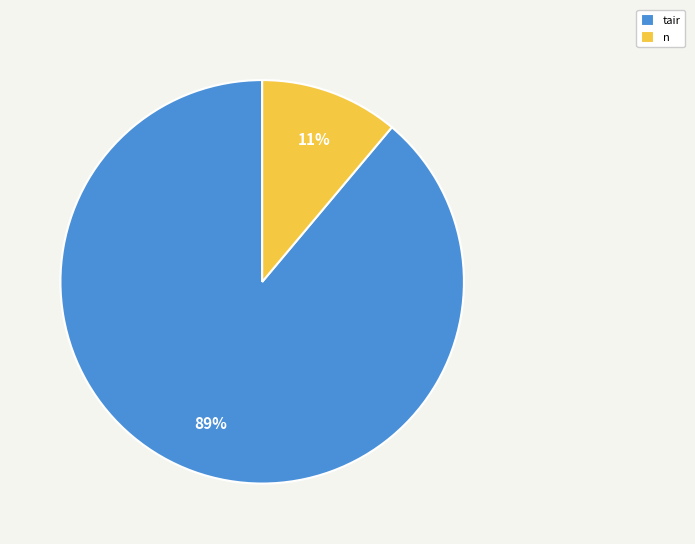

Between tair and n, which is larger?

tair